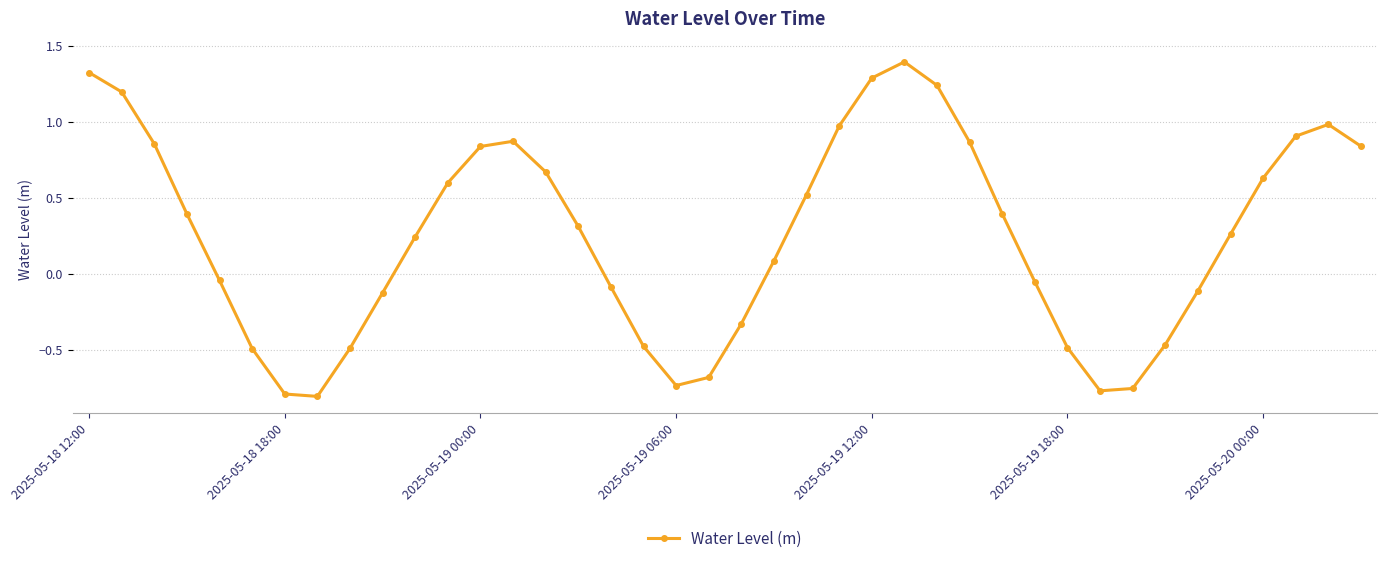

What is the difference between the second highest and second lowest values?

2.1